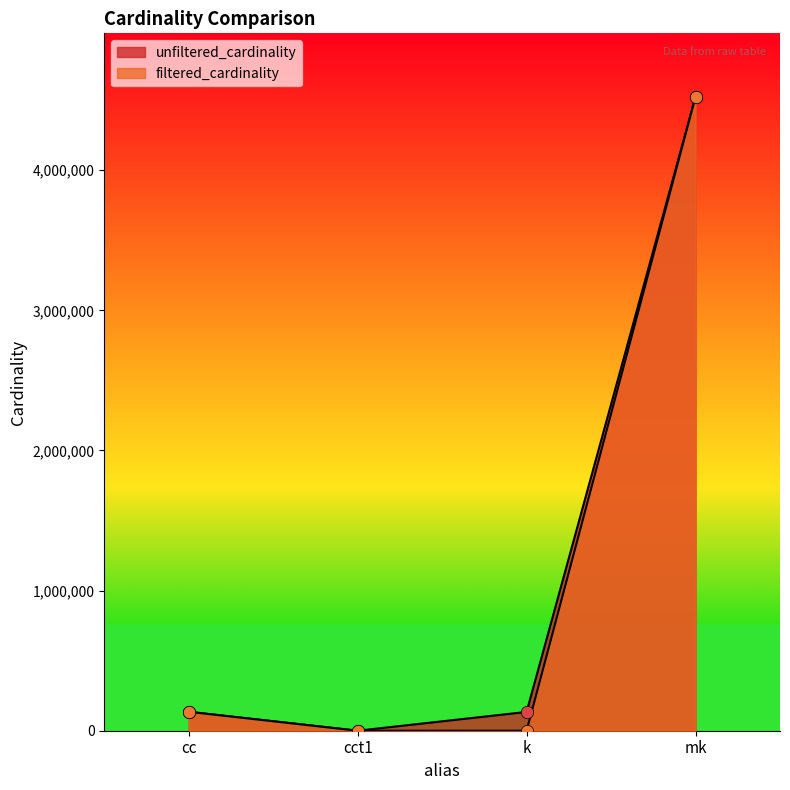

Which series contains the highest Y value?

unfiltered_cardinality